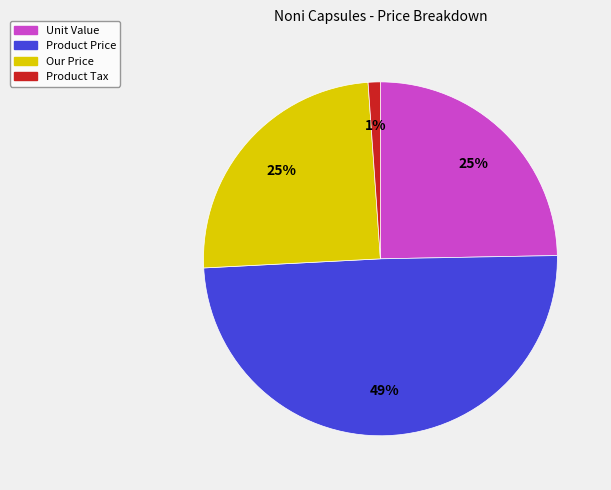

To the nearest percent, what percentage of the pie is Product Price?

49%